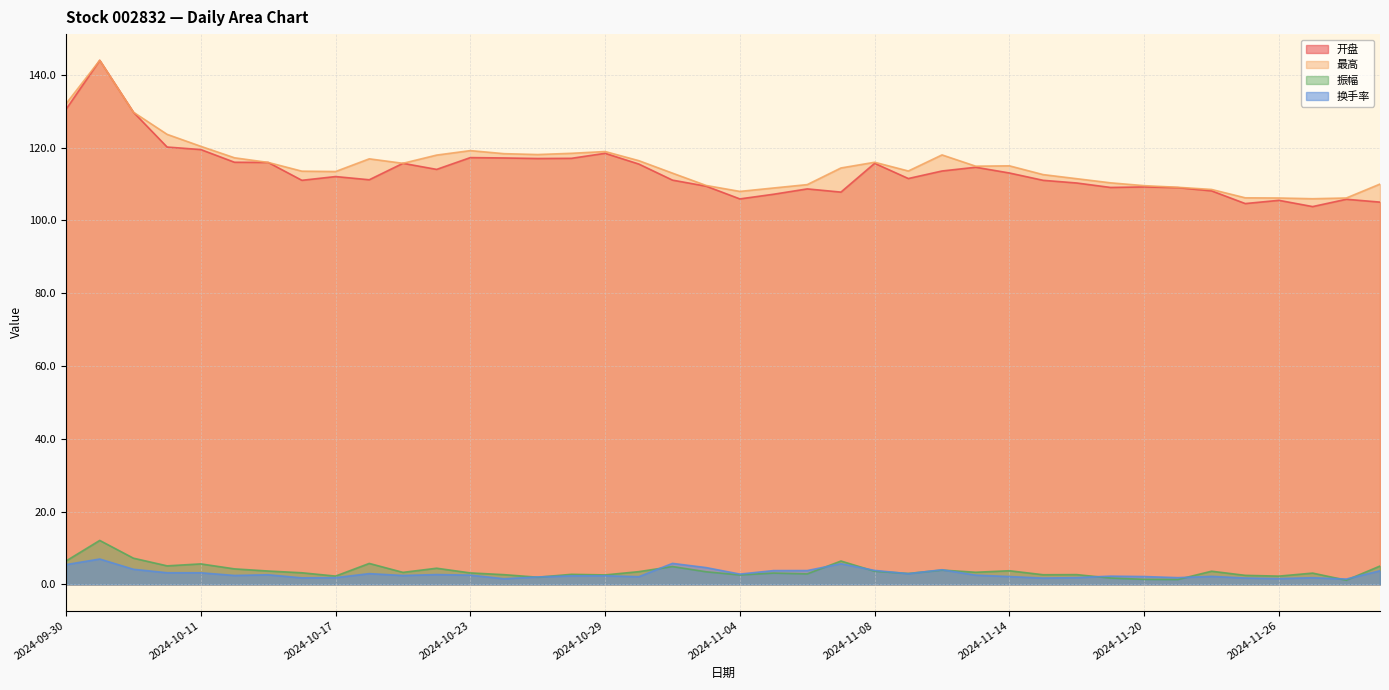

What is the label of the 12th point from the right?

2024-11-14